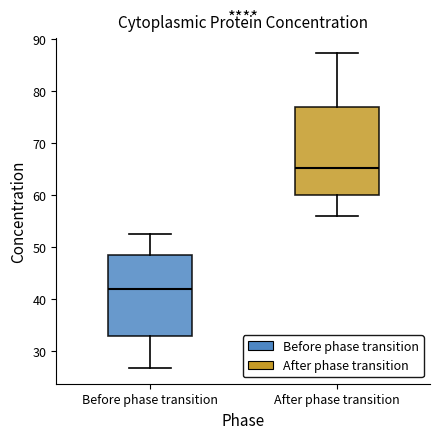

Which box has the lowest median line?

Before phase transition